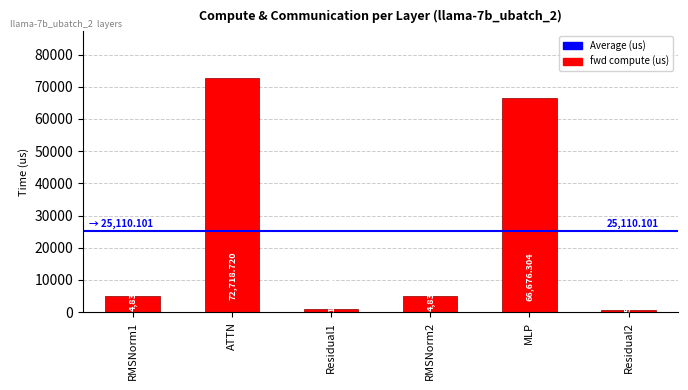

Where is the data nearest to the value 36624?

MLP